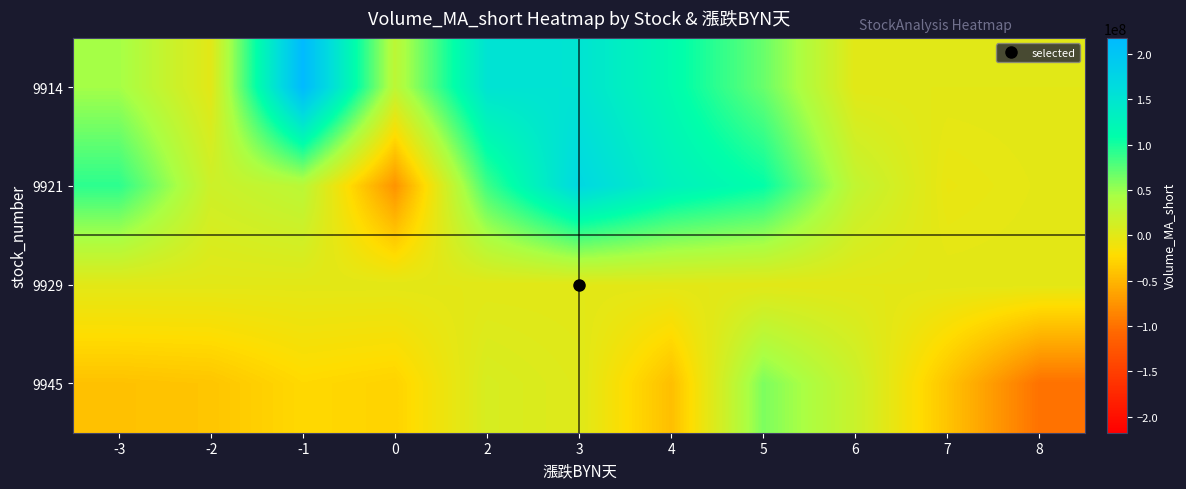

At which category is the sum across all series the highest?

3